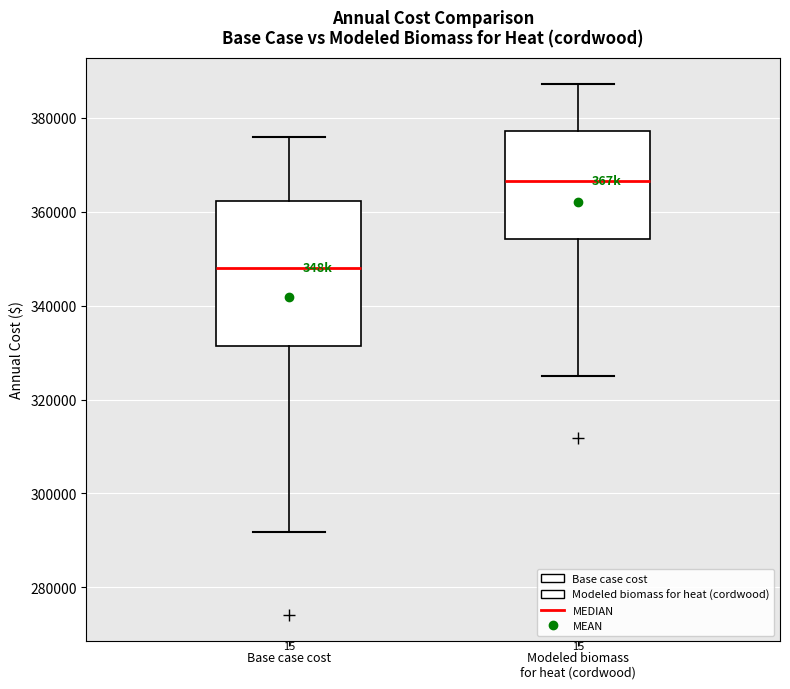

Reading left to right, transcribe this box plot: for each box, give where its median line is, the range the box spans, and where its two whiskers end, as read against the y-axis. The values are not printed on the chart, so give them approximately, as read against the axis.

Base case cost: median 348000, box 332000 to 362000, whiskers 292000 to 376000
Modeled biomass for heat (cordwood): median 366000, box 354000 to 378000, whiskers 324000 to 388000